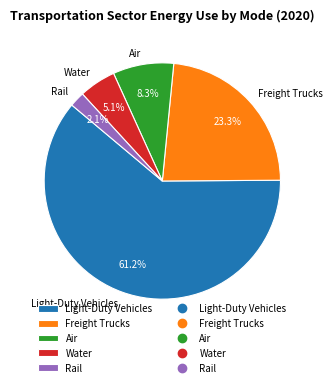

To the nearest percent, what is the average slice percentage?

20%